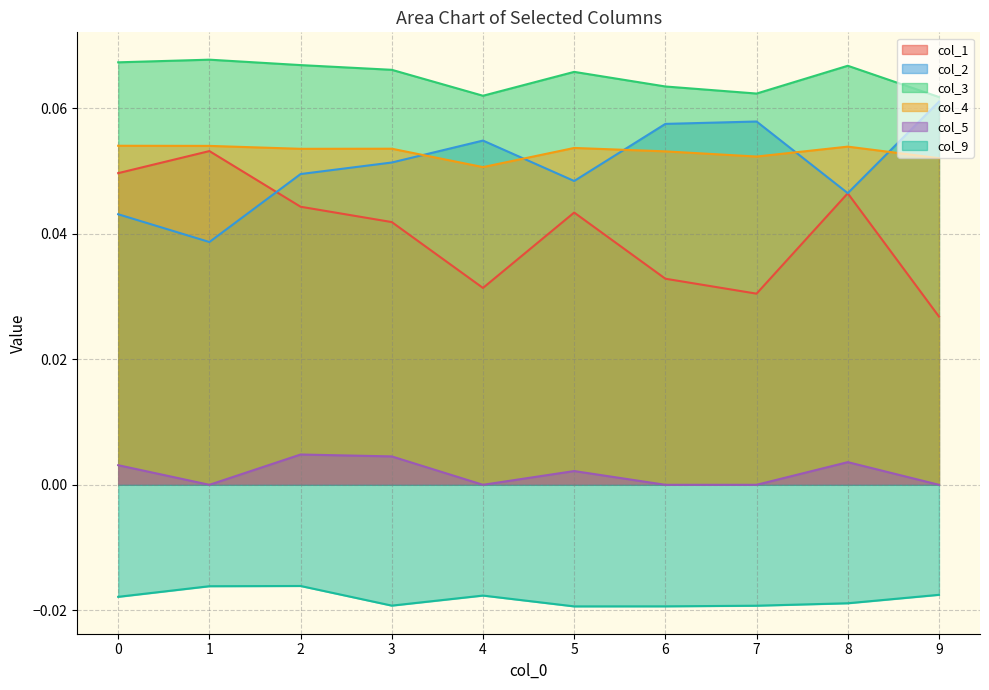

What is the difference between the highest and lowest values at 0?

0.1